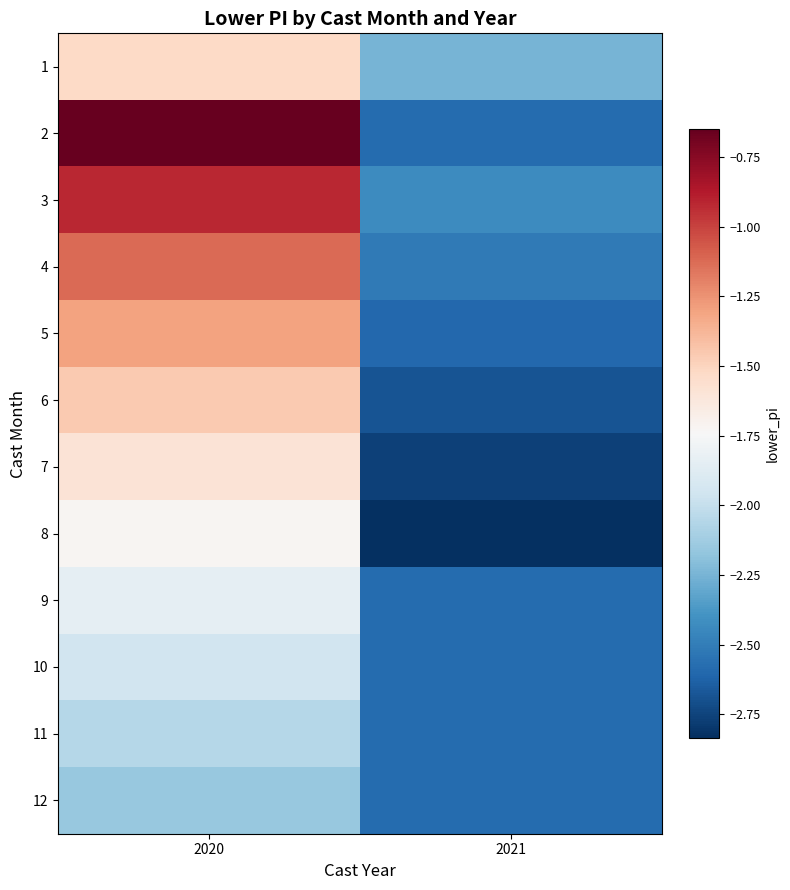

Reading left to right, list all the values displayed in this chart.

1: 2020=-1.5	2021=-2.3
2: 2020=-0.7	2021=-2.6
3: 2020=-0.9	2021=-2.4
4: 2020=-1.1	2021=-2.5
5: 2020=-1.3	2021=-2.6
6: 2020=-1.5	2021=-2.7
7: 2020=-1.6	2021=-2.8
8: 2020=-1.7	2021=-2.8
9: 2020=-1.8	2021=-2.6
10: 2020=-2.0	2021=-2.6
11: 2020=-2.1	2021=-2.6
12: 2020=-2.2	2021=-2.6